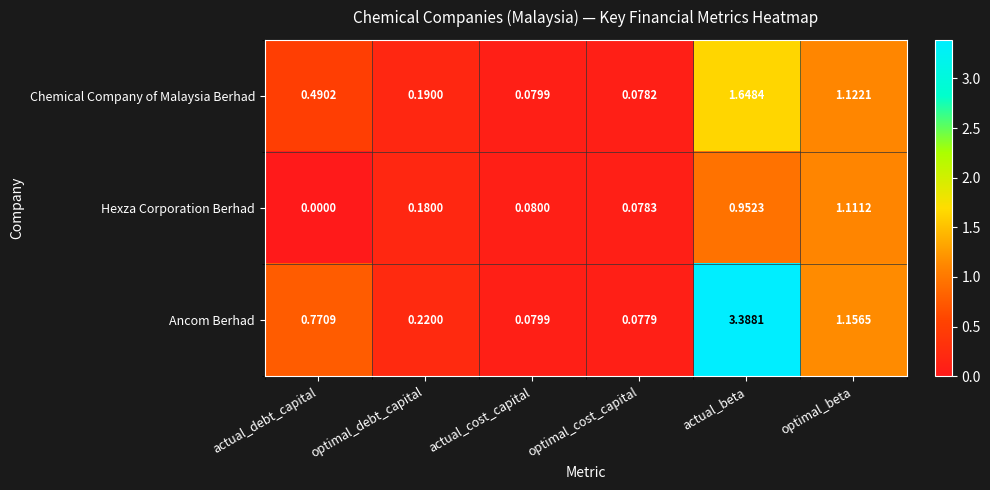

Which series has the largest range (max minus min)?

Ancom Berhad